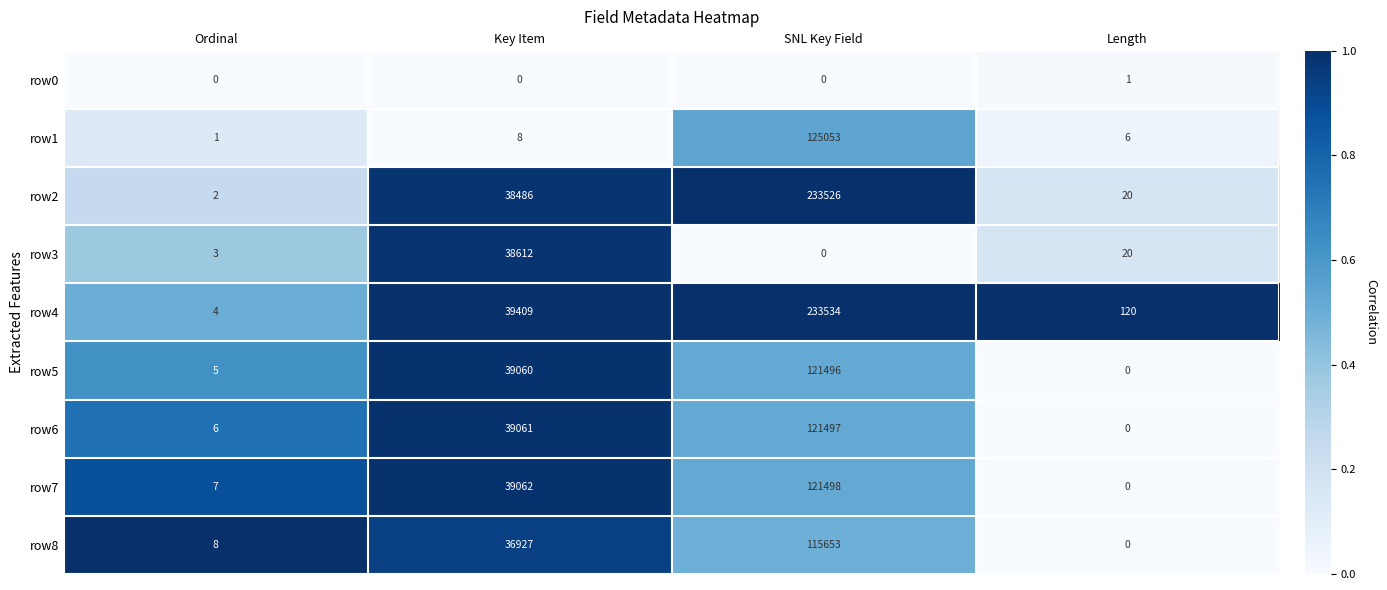

Which series has the largest total across all categories?

row4